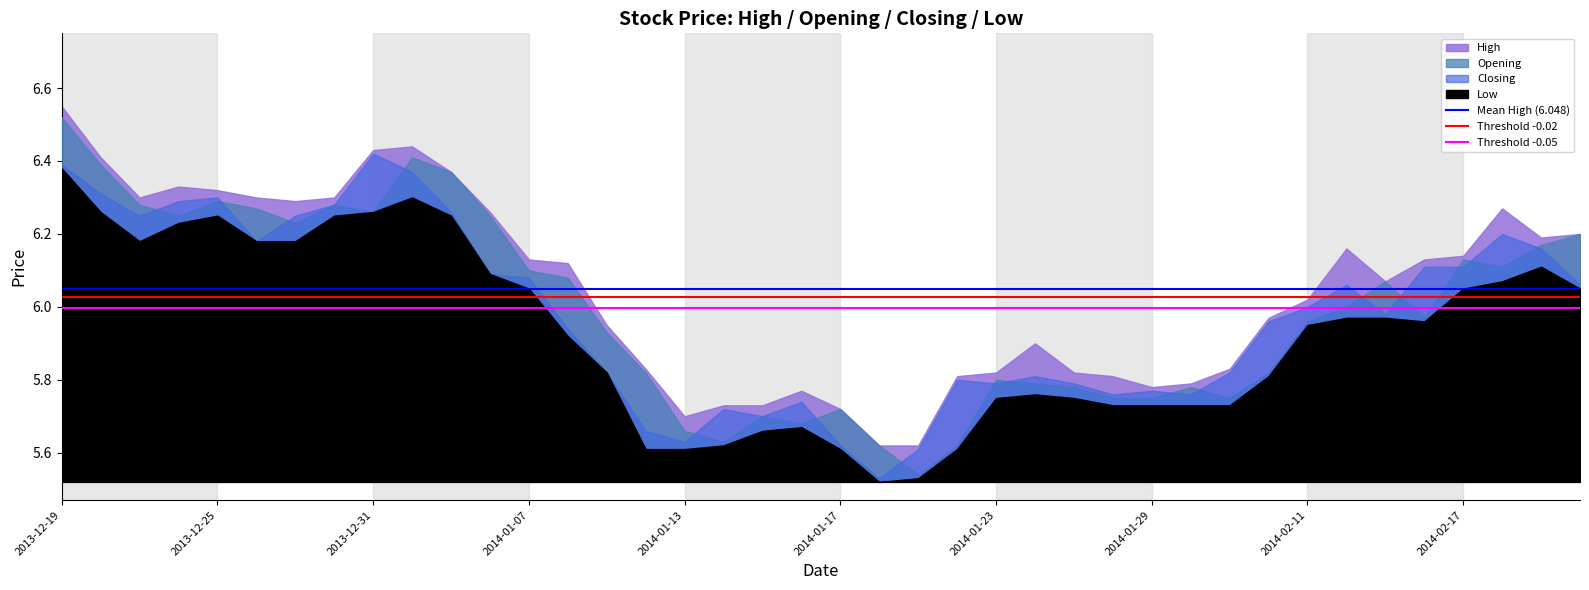

The value of Threshold -0.02 at 2013-12-25 is 6.0. True or false?

True